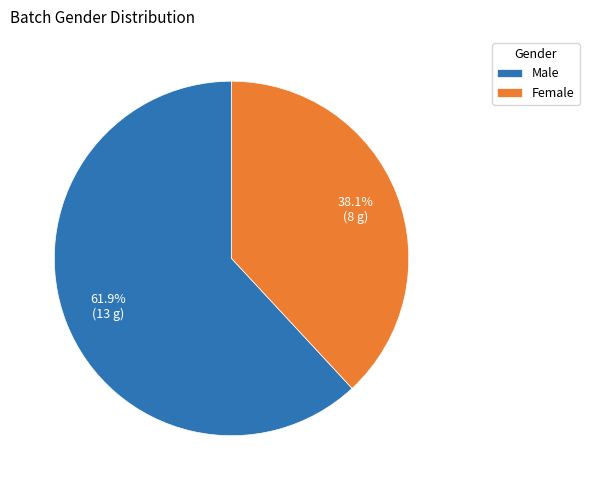

What portion of the pie excludes Female?

61.9%